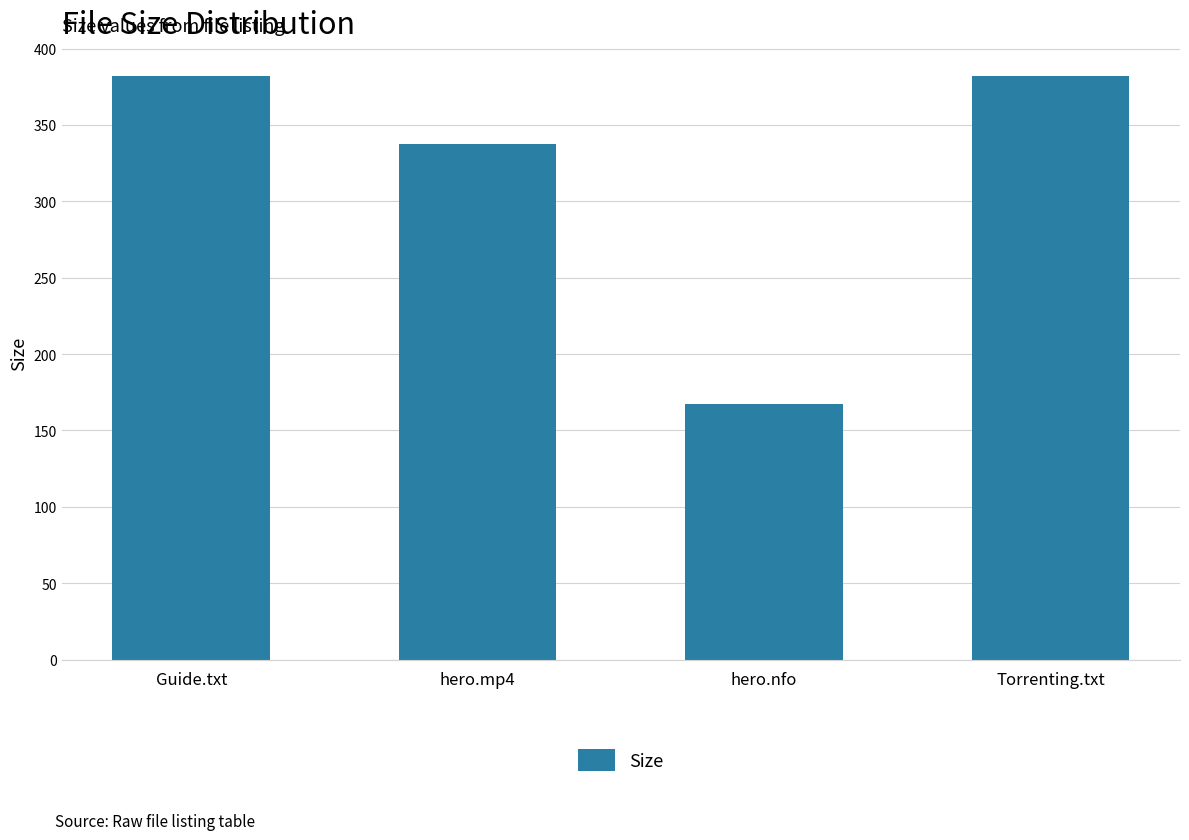

What is the difference between the maximum and minimum values?

215.0